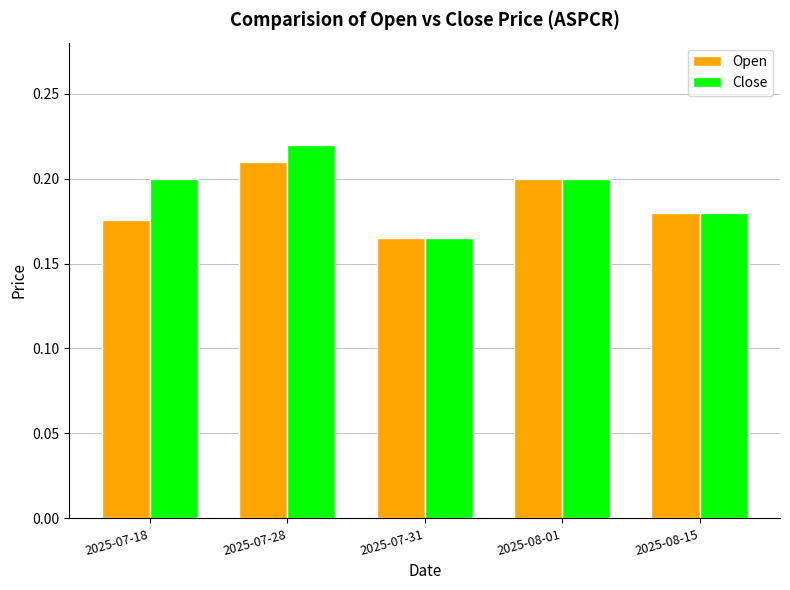

Is it true that Open equals 0.2 at 2025-07-28?

True